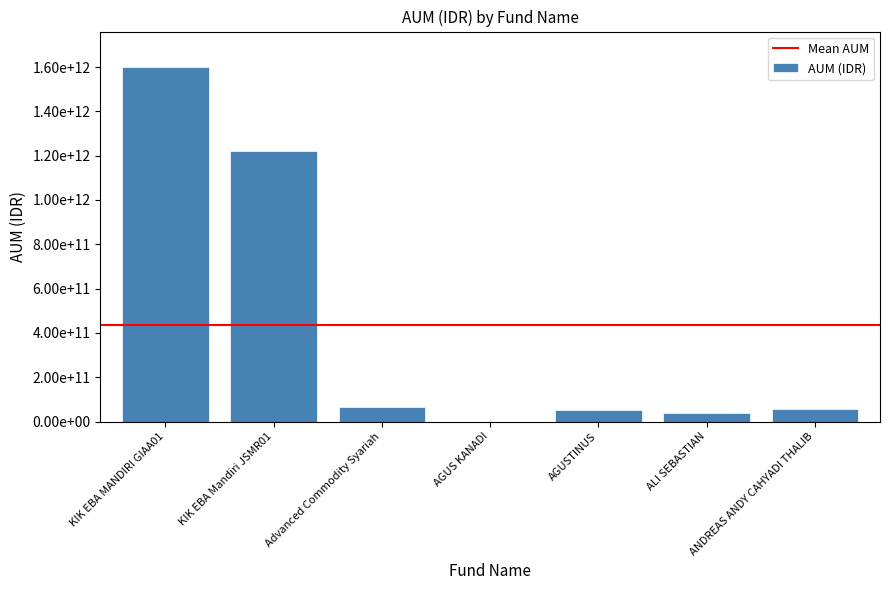

Are the bars horizontal?

No